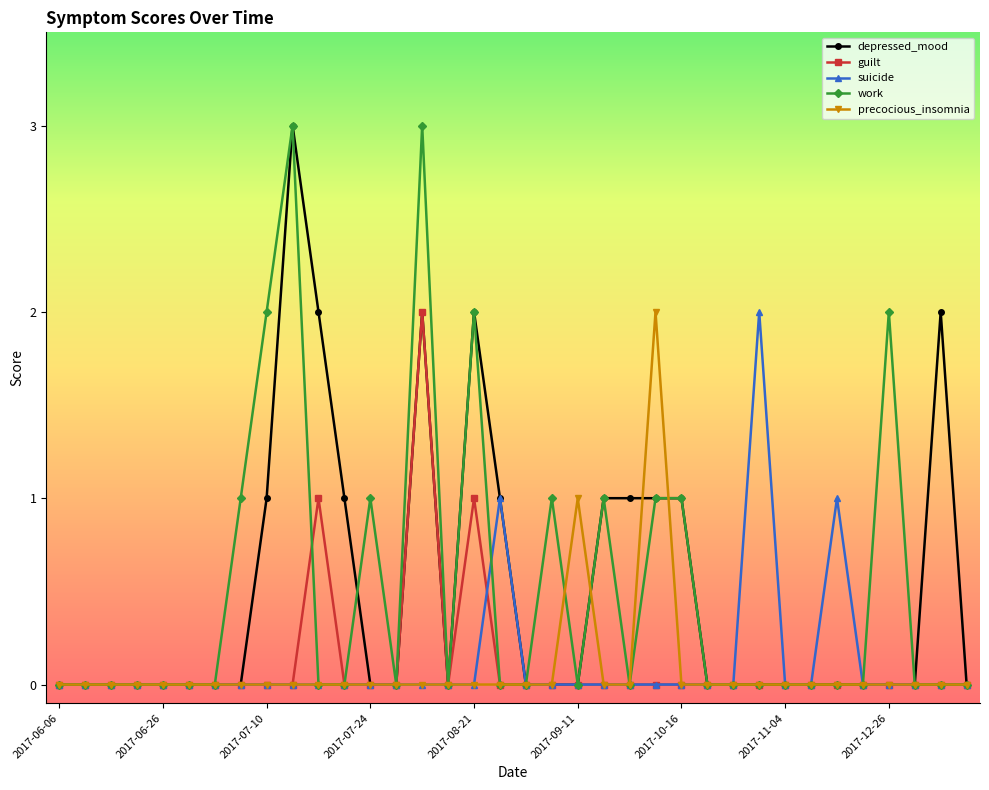

What is the greatest value displayed?

3